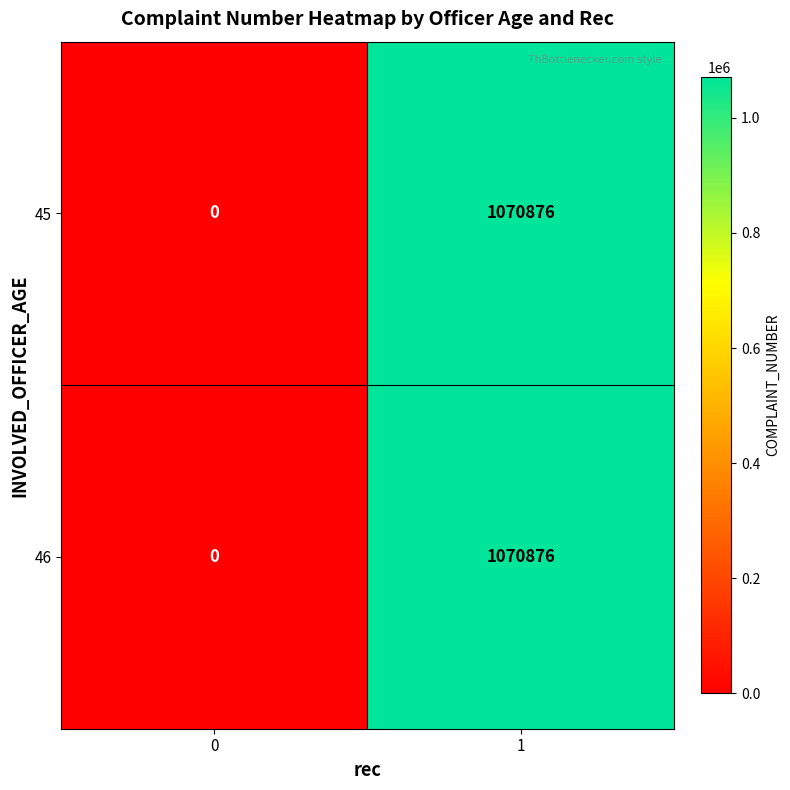

What is the total value across all series at 1?

2141752